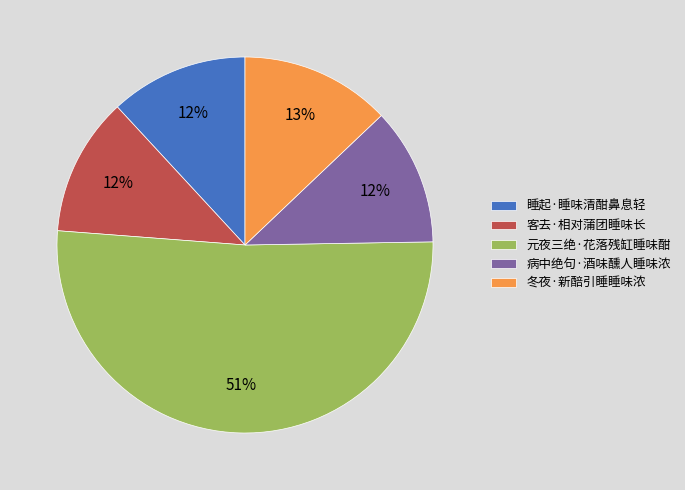

Is the sum of 客去·相对蒲团睡味长 and 冬夜·新醅引睡睡味浓 greater than half?

No